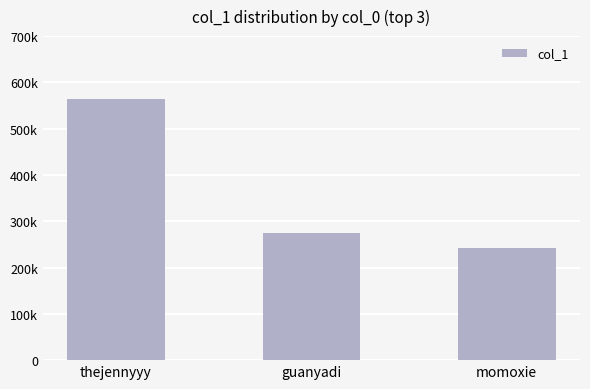

Between thejennyyy and momoxie, which is larger?

thejennyyy